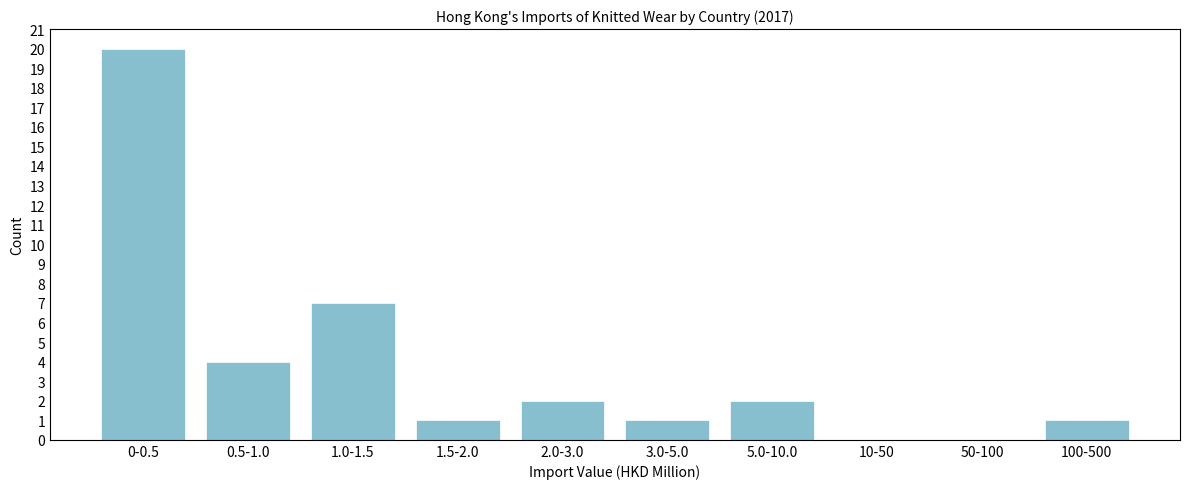

Reading left to right, extract all data points from this chart.

0-0.5=20	0.5-1.0=4	1.0-1.5=7	1.5-2.0=1	2.0-3.0=2	3.0-5.0=1	5.0-10.0=2	10-50=0	50-100=0	100-500=1